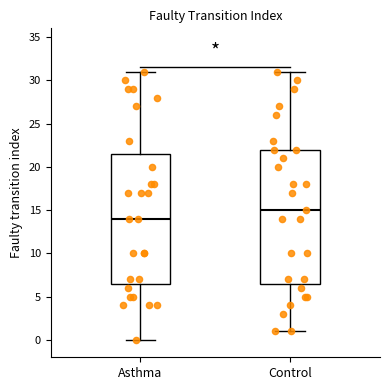

Reading left to right, transcribe this box plot: for each box, give where its median line is, the range the box spans, and where its two whiskers end, as read against the y-axis. The values are not printed on the chart, so give them approximately, as read against the axis.

Asthma: median 14.0, box 6.5 to 21.5, whiskers 0.0 to 31.0
Control: median 15.0, box 6.5 to 22.0, whiskers 1.0 to 31.0